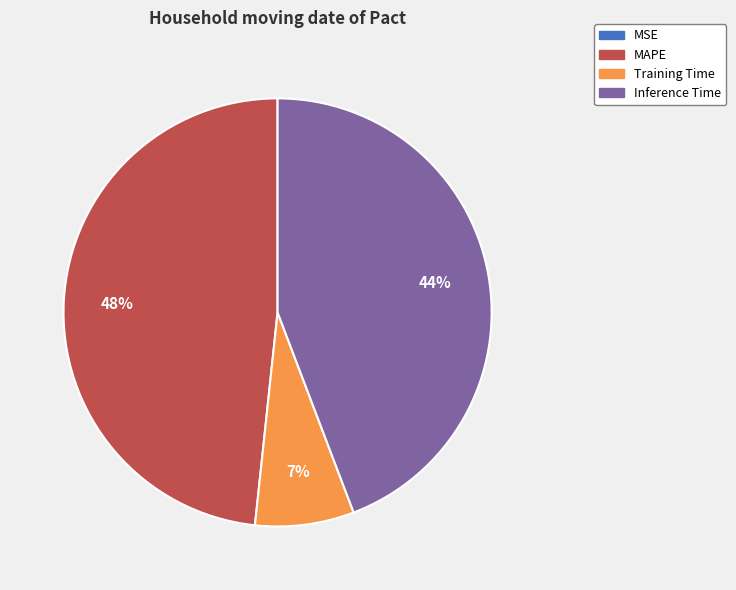

Is the sum of MAPE and Training Time greater than half?

Yes